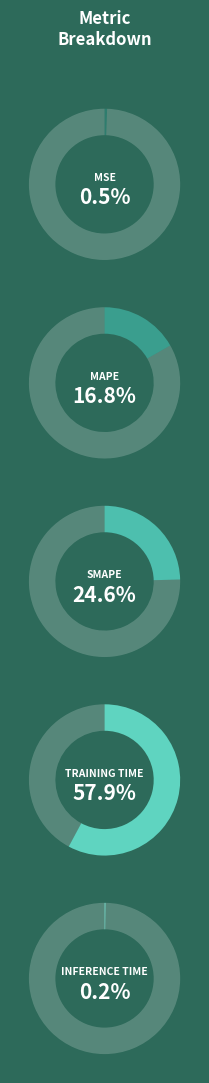

How many slices are in this pie chart?

5